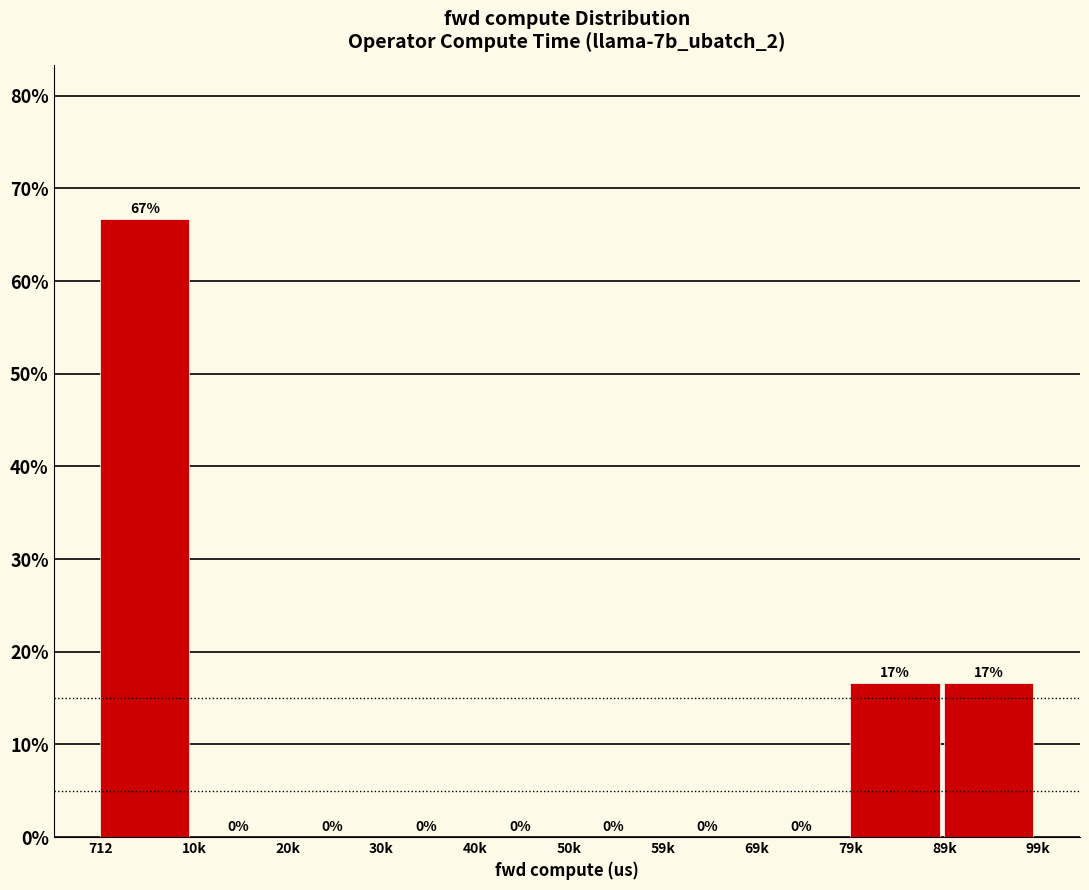

What value does the data have at 89k?

16.7